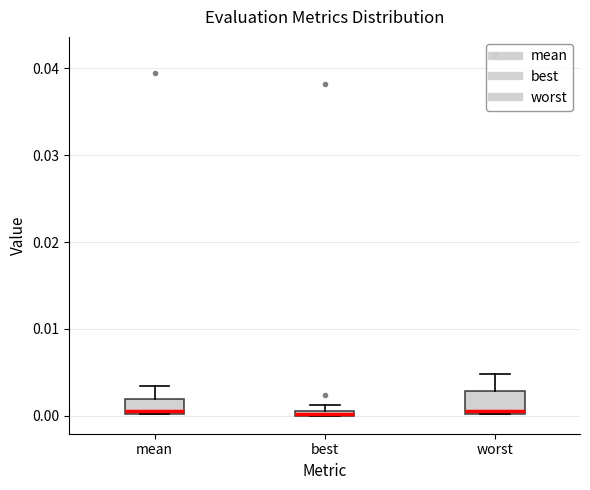

Where does the upper whisker of the box for worst end on the y-axis? The values are not printed on the chart, so give them approximately, as read against the axis.

0.005